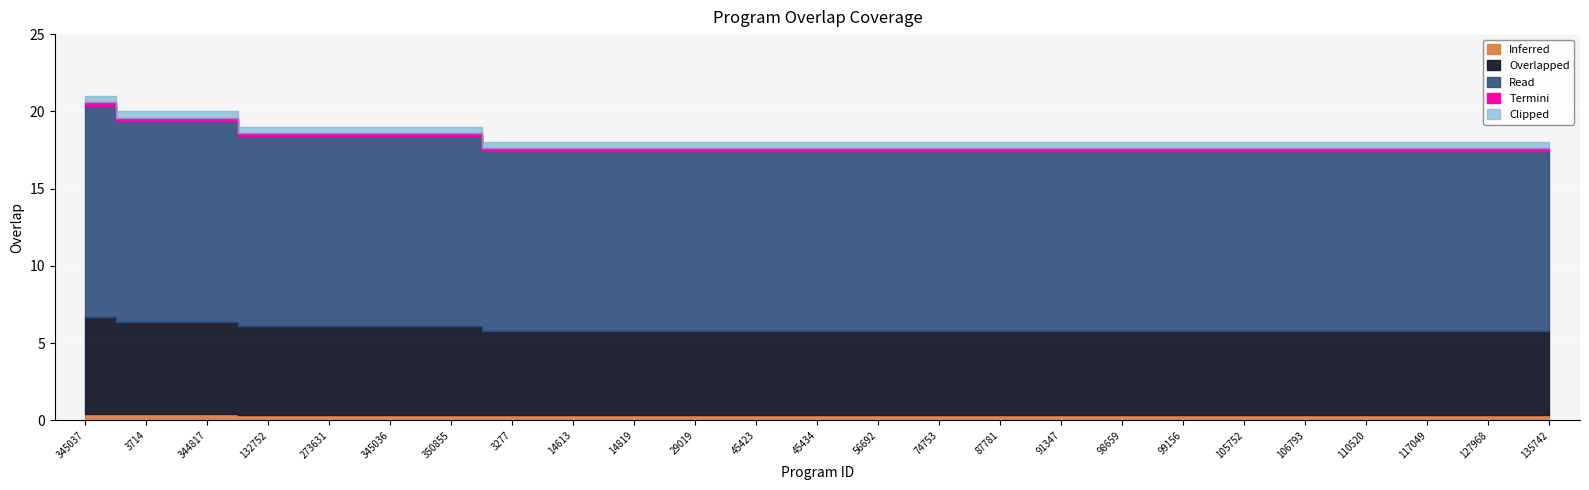

Reading left to right, transcribe all the data shown in this chart.

345037=21	3714=20	344817=20	132752=19	273631=19	345036=19	350855=19	3277=18	14613=18	14819=18	29019=18	45423=18	45434=18	56692=18	74753=18	87781=18	91347=18	98659=18	99156=18	105752=18	106793=18	110520=18	117049=18	127968=18	135742=18